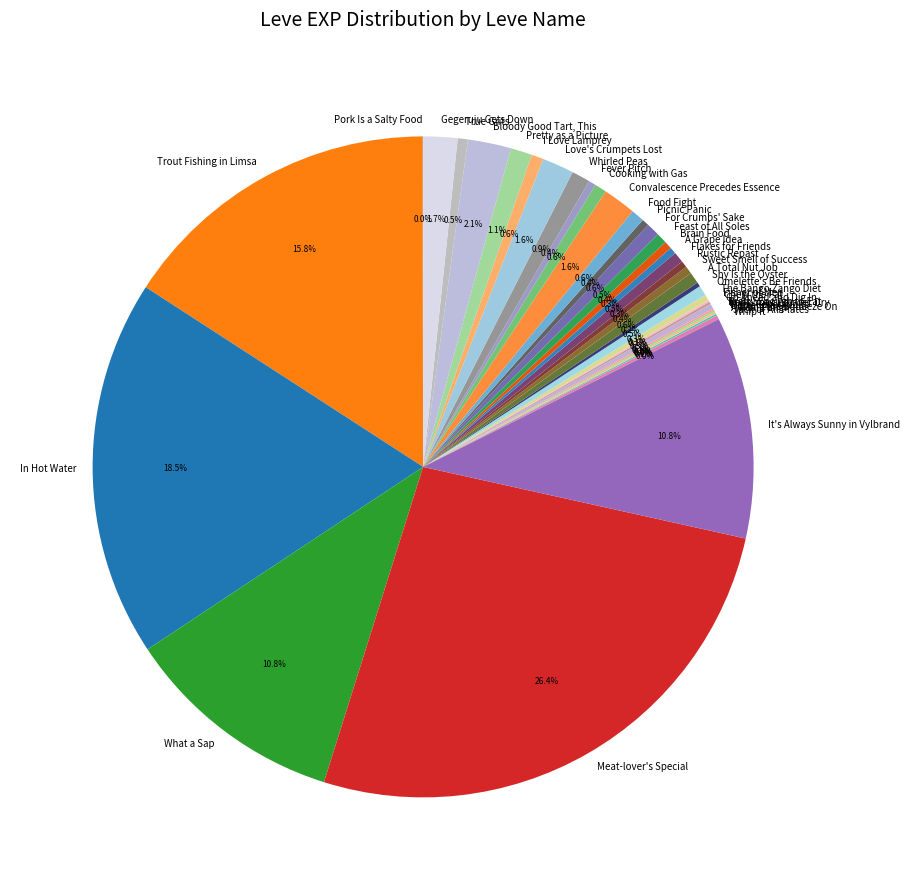

Approximately how many times larger is the value at What a Sap compared to Bloody Good Tart, This?

5.1